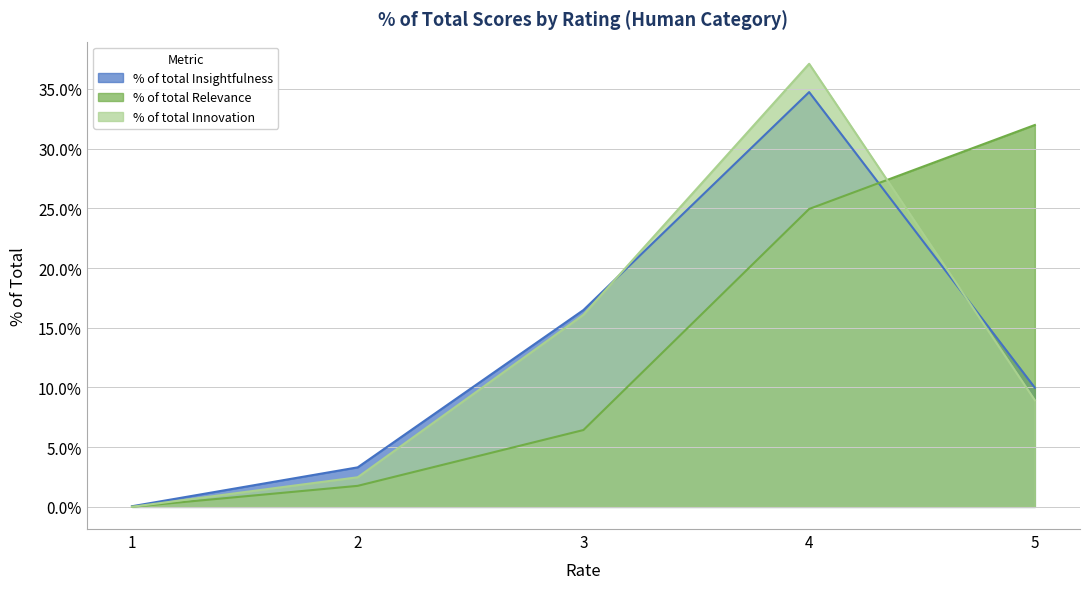

Which series has the largest total across all categories?

% of total Relevance